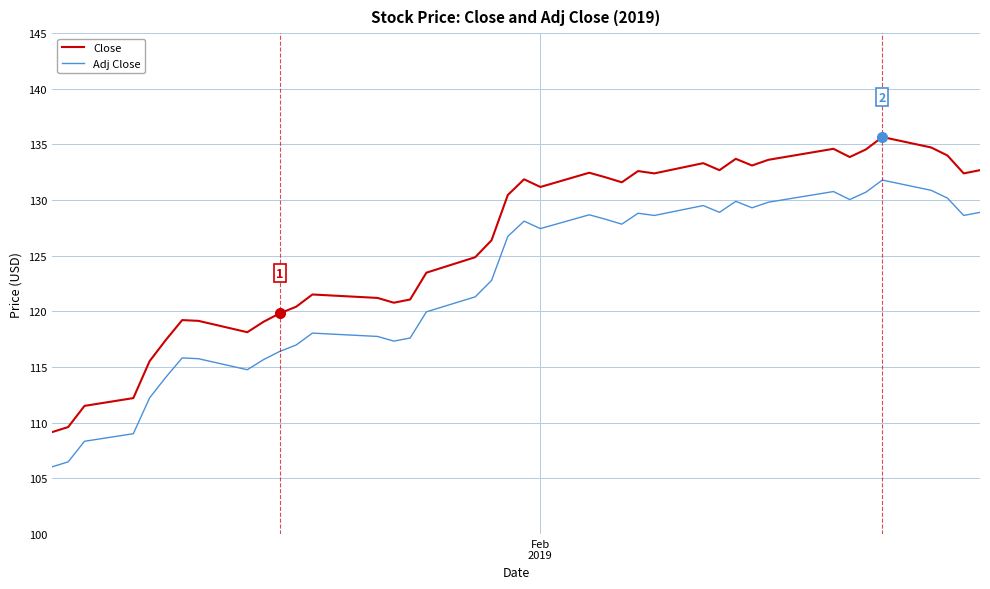

True or false: Close and Adj Close cross at least once.

False